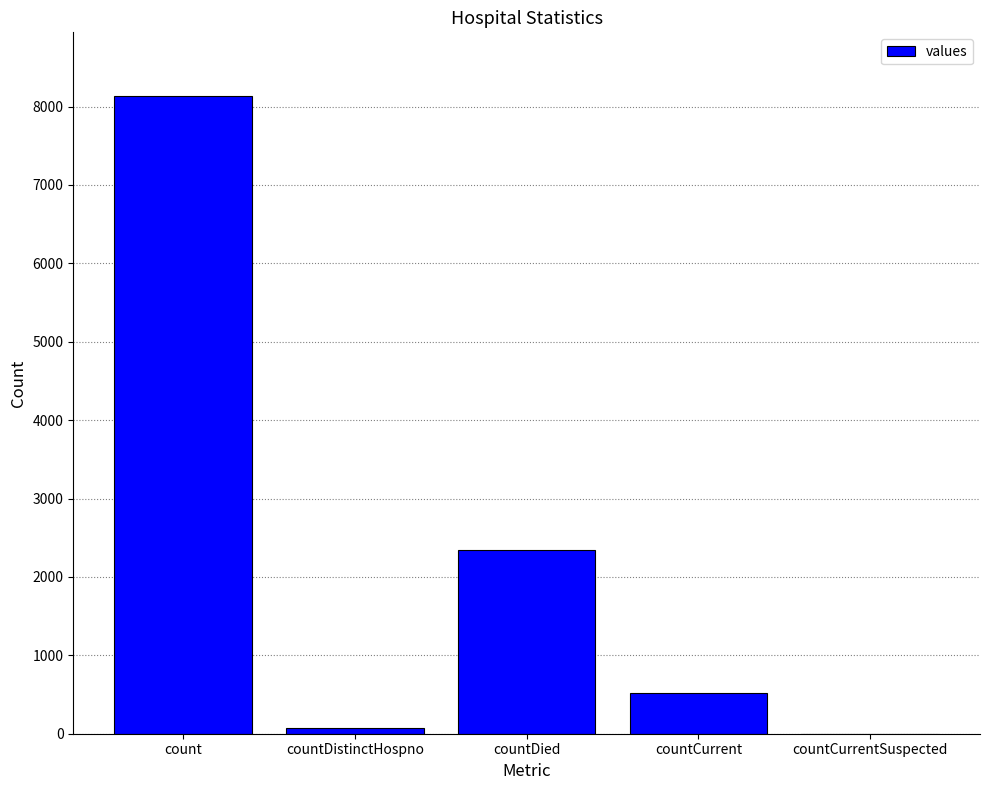

Is it true that the value at countDied is 2339?

True